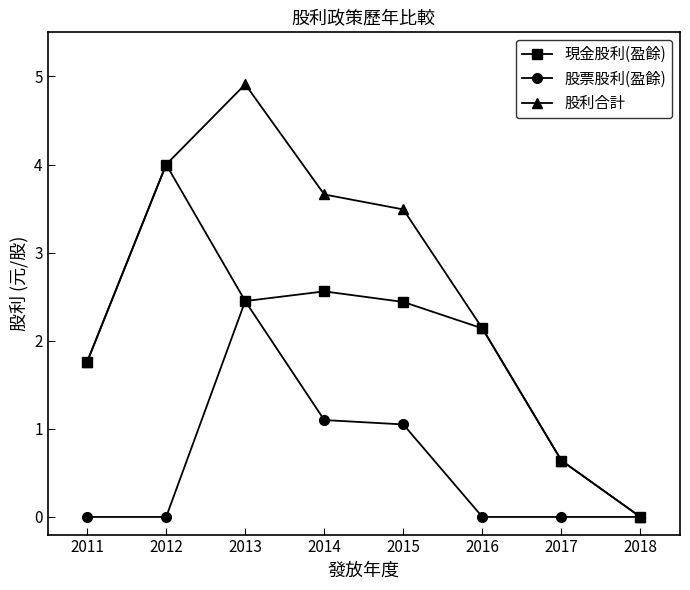

Between 2013 and 2016, which series saw the biggest shift?

股利合計